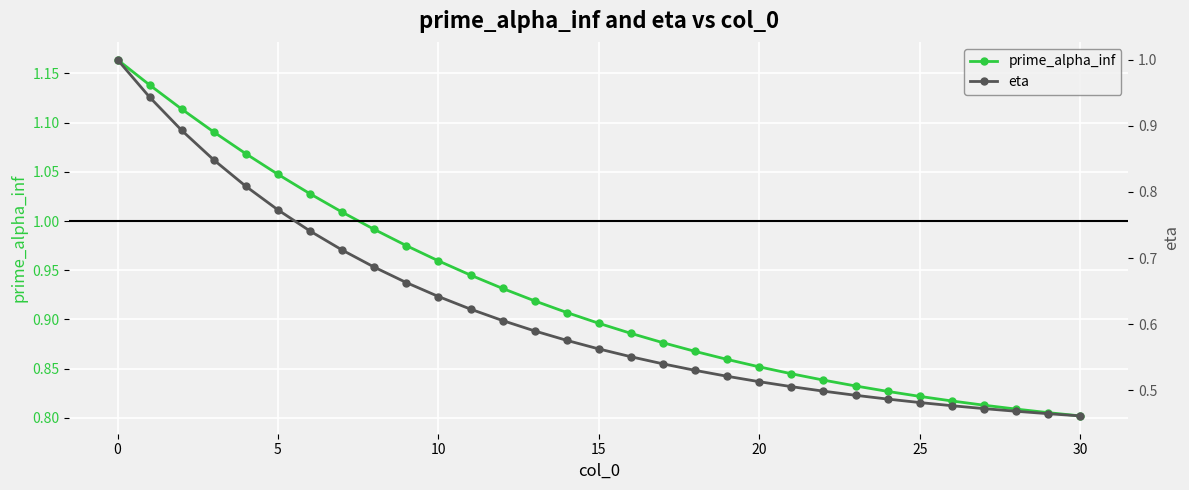

True or false: prime_alpha_inf has a value of 0.5 at 15.

False